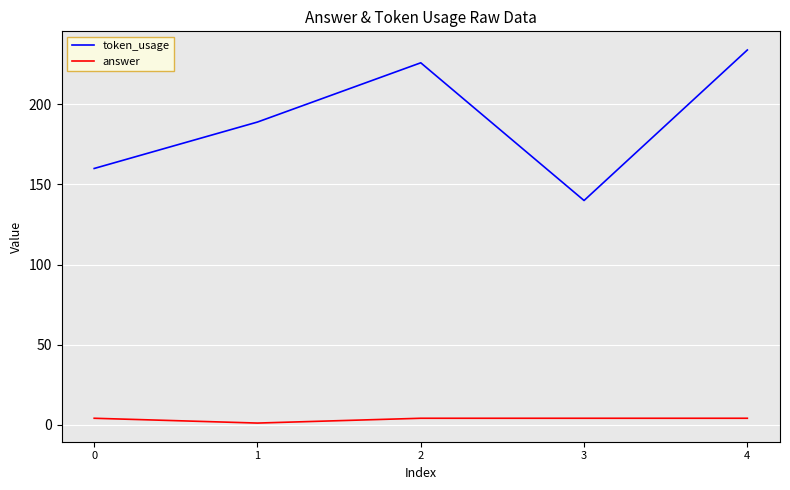

True or false: answer and token_usage cross at least once.

False